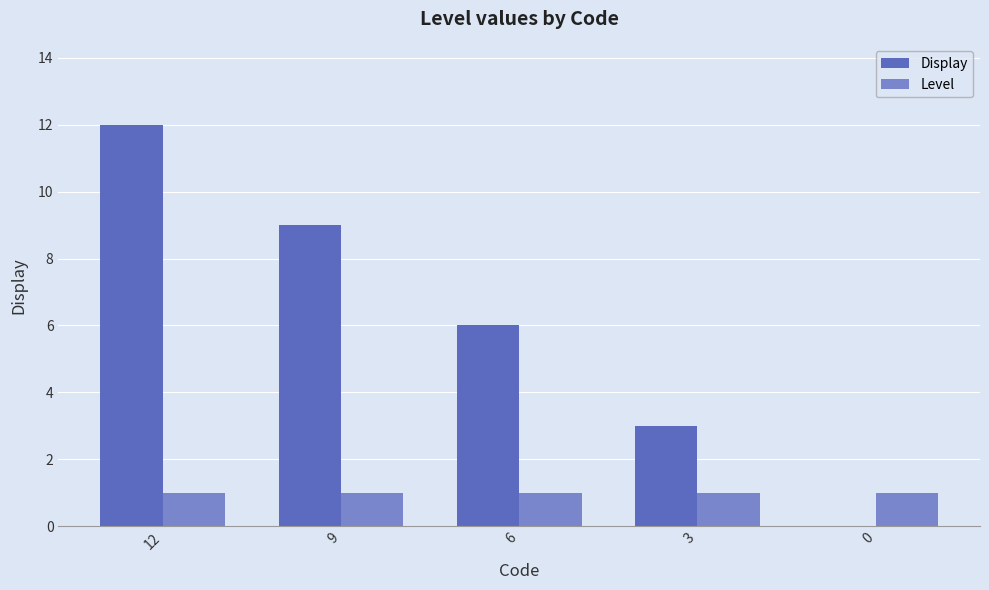

What is the greatest value displayed?

12